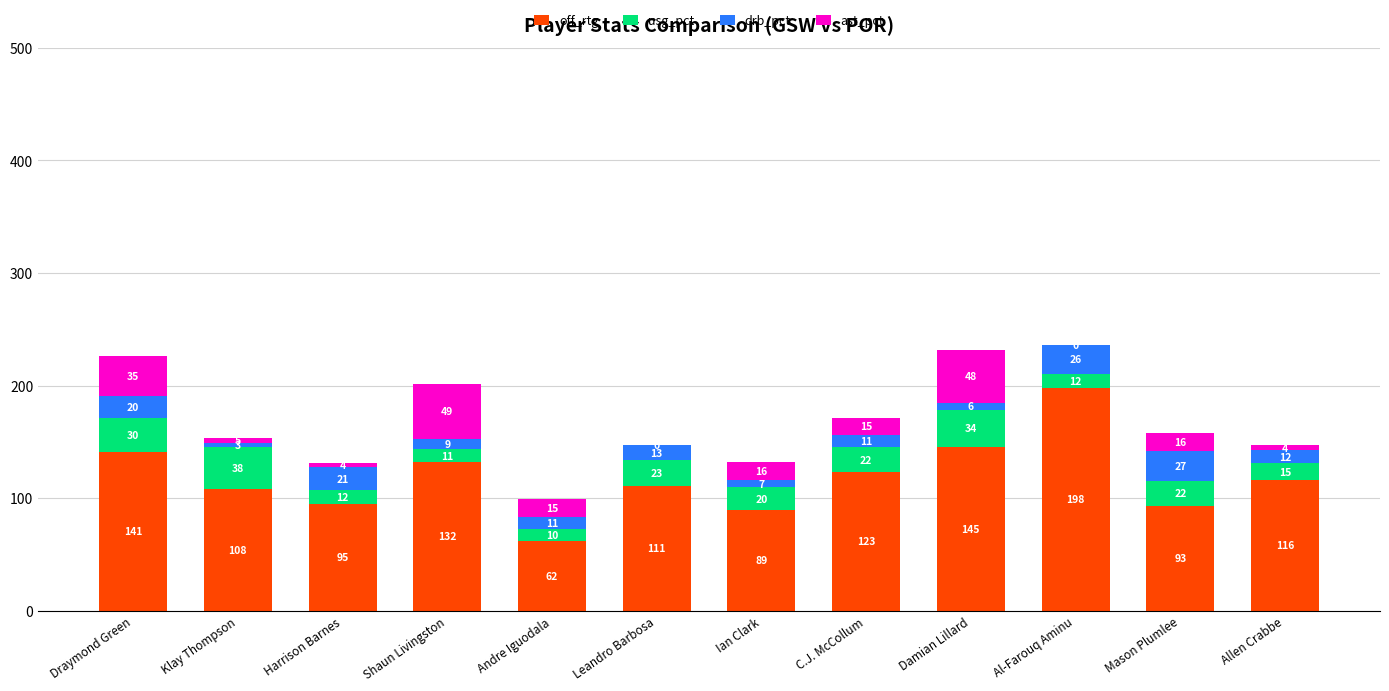

What is the sum of all off_rtg values?

1413.0